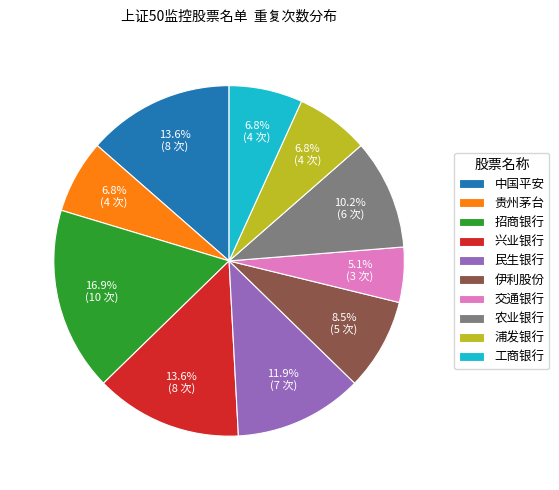

To the nearest percent, what is the average slice percentage?

10%